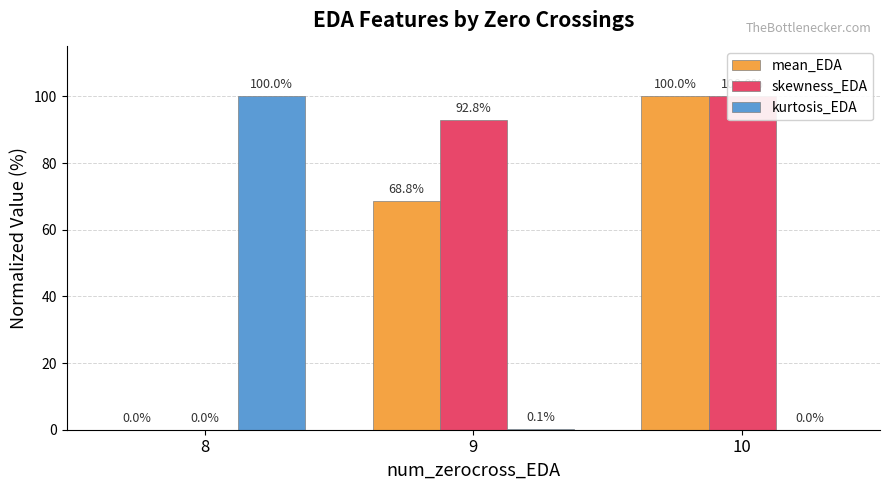

List the labels in order of kurtosis_EDA value, largest first.

8, 9, 10